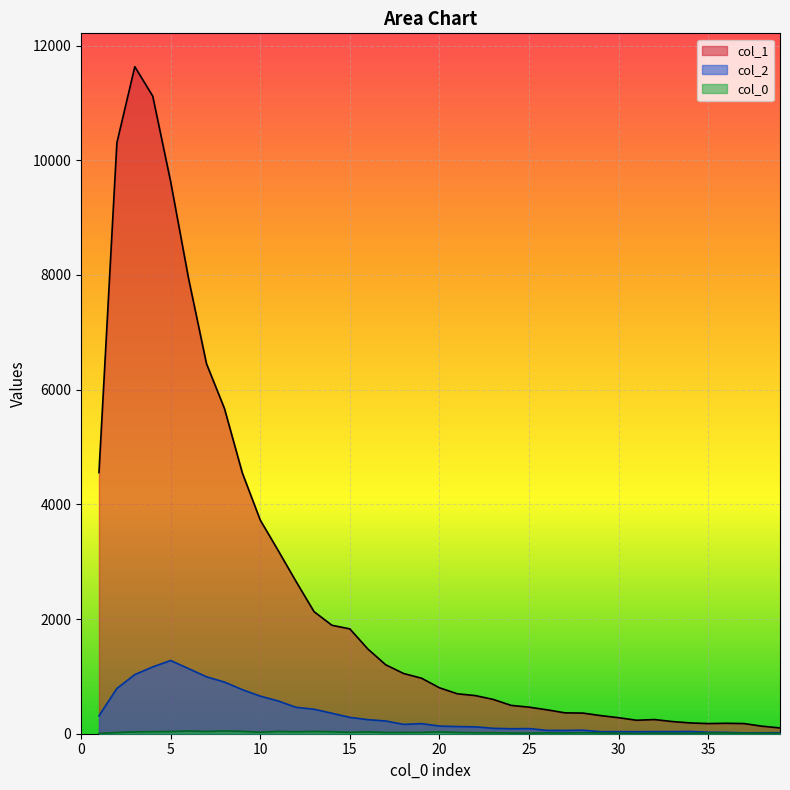

Between 9 and 18, which series saw the biggest shift?

col_1